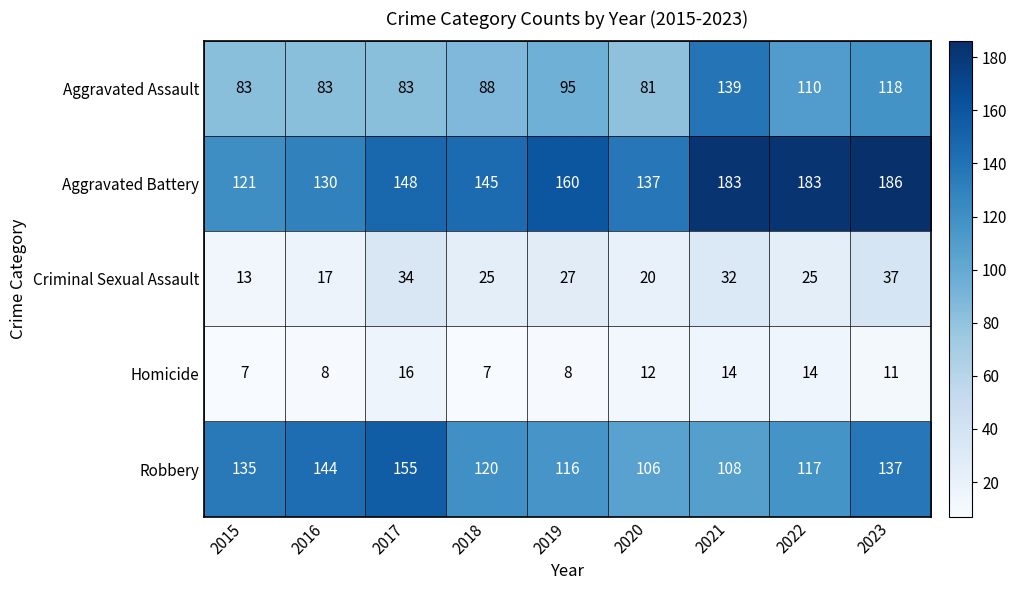

Which category has the highest value in the Criminal Sexual Assault series?

2023